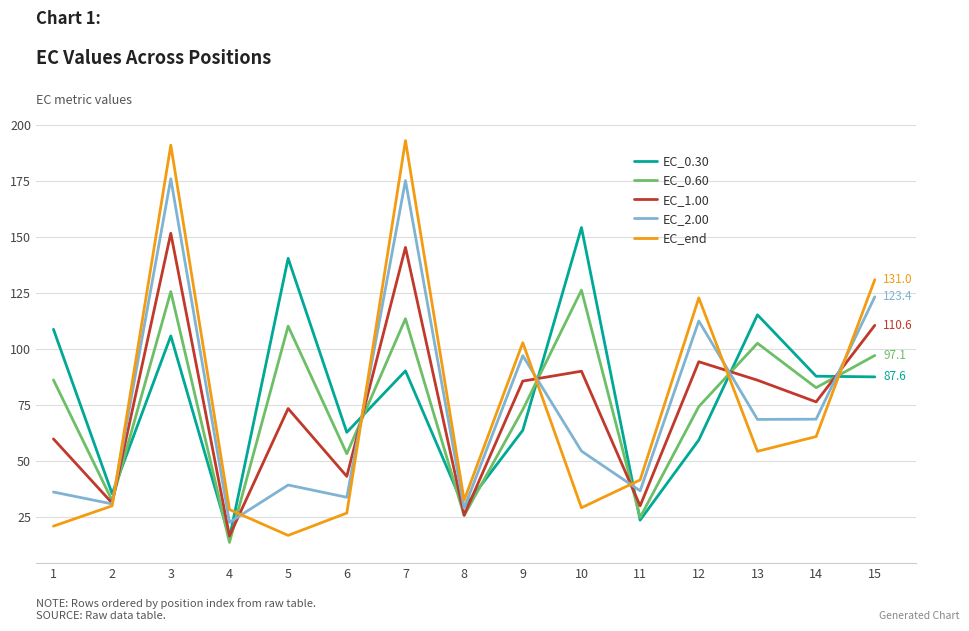

At which category is the sum across all series the highest?

3